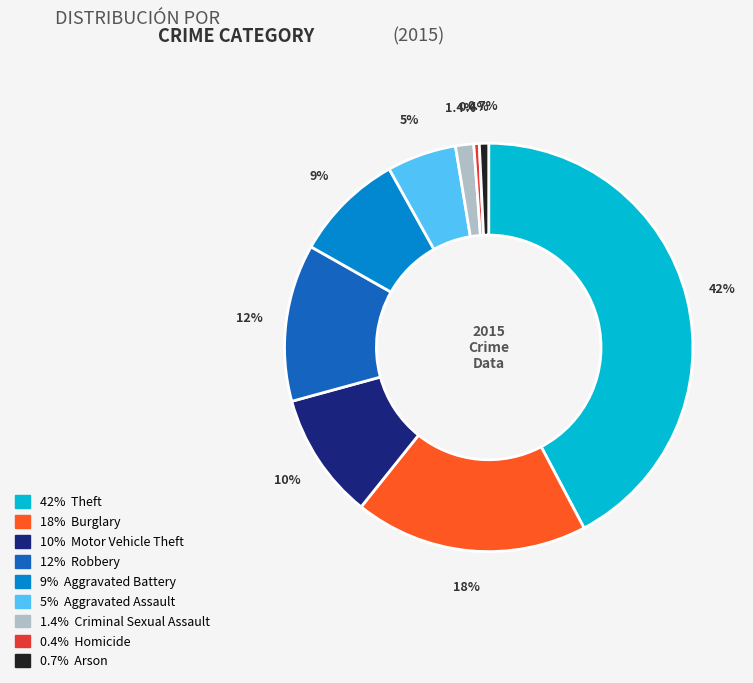

Does any single category account for the majority?

No